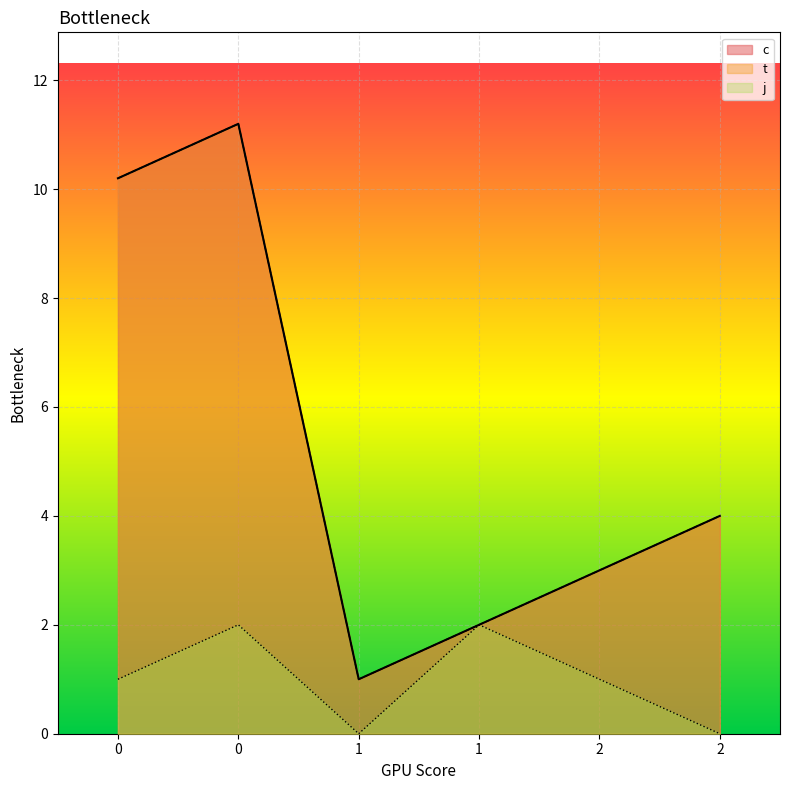

What are all the series names shown in the legend?

c, t, j